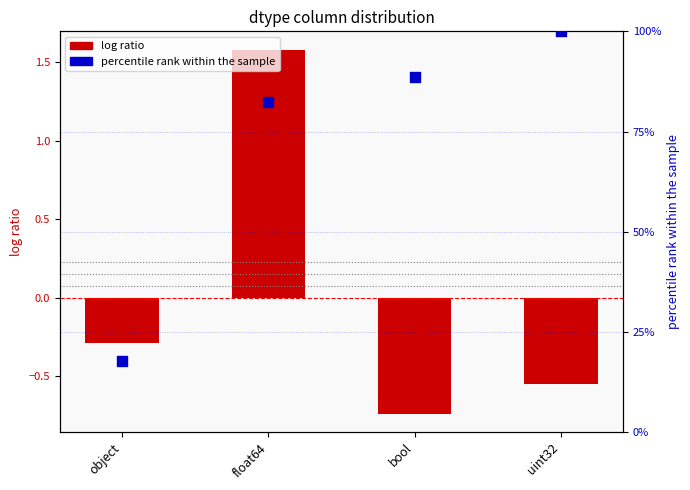

At which category is the sum across all series the highest?

uint32